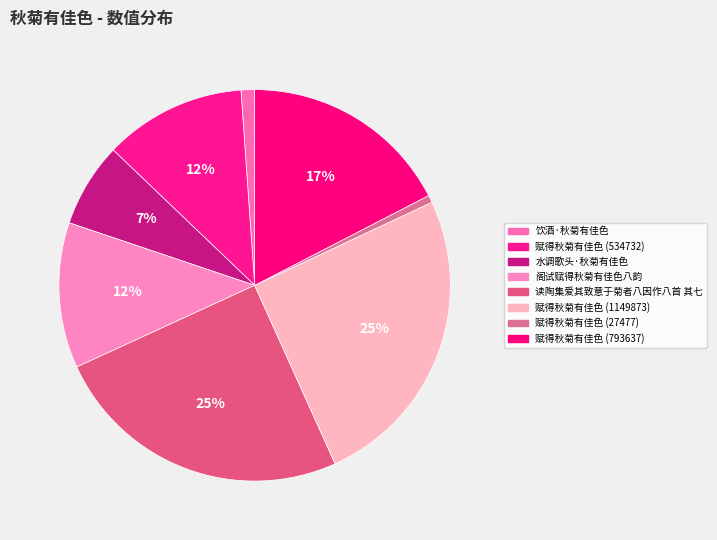

What is the largest slice in the pie chart?

赋得秋菊有佳色 (1149873)